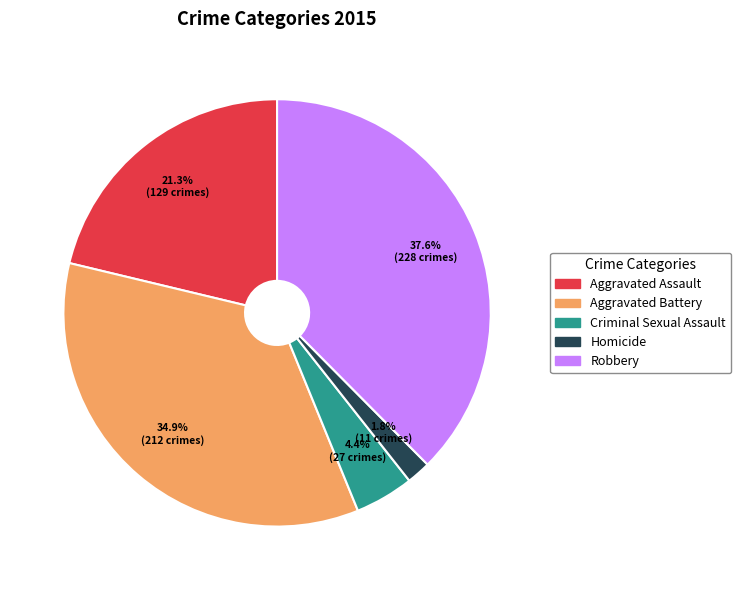

What portion of the pie excludes Criminal Sexual Assault?

95.6%